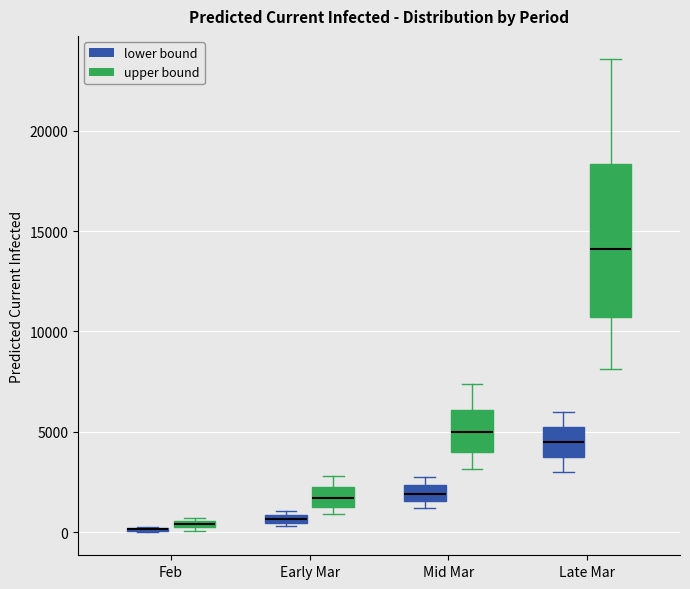

Which box is the tallest, from its lower edge to its upper edge?

Late Mar (upper bound)